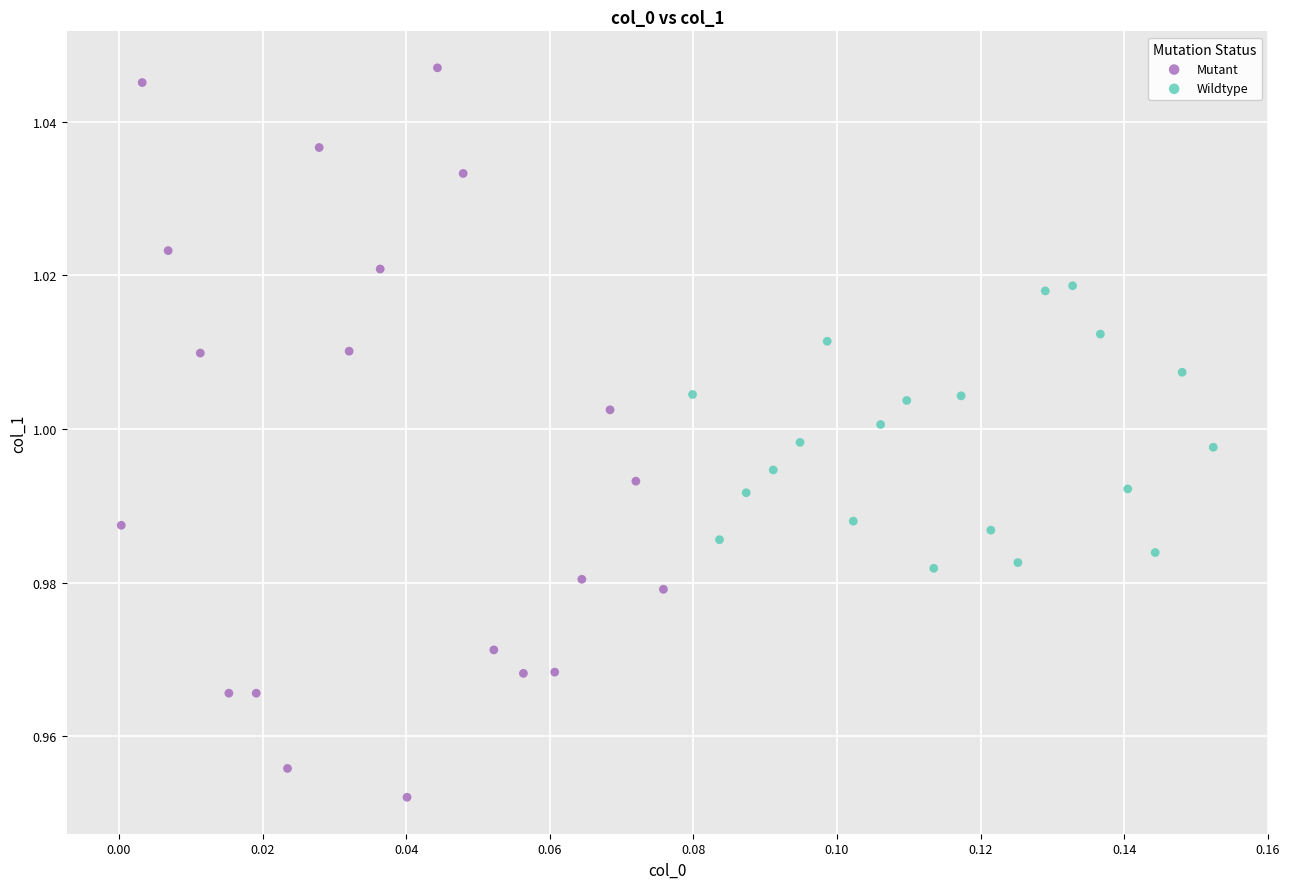

Which series contains the highest Y value?

Mutant